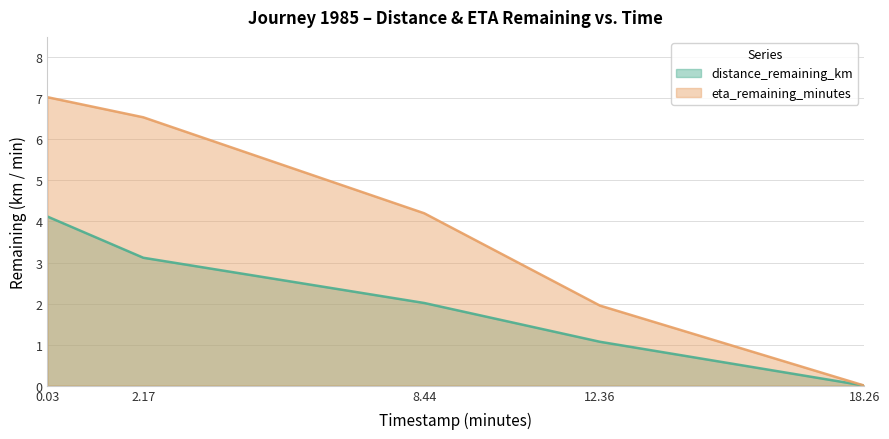

Reading left to right, what are all the values shown in this chart?

distance_remaining_km: 4.1	3.1	2.0	1.1	0.0
eta_remaining_minutes: 7.0	6.5	4.2	1.9	0.0